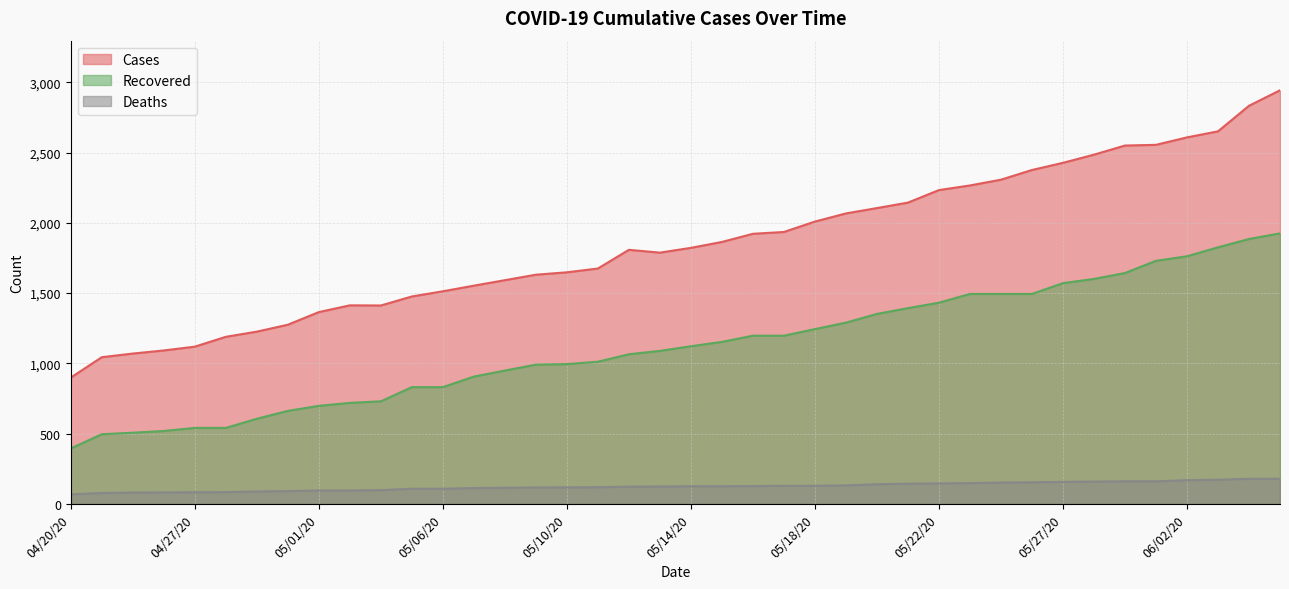

List the labels in order of cases value, smallest first.

04/20/20, 04/24/20, 04/25/20, 04/26/20, 04/27/20, 04/28/20, 04/29/20, 04/30/20, 05/01/20, 05/03/20, 05/02/20, 05/05/20, 05/06/20, 05/07/20, 05/08/20, 05/09/20, 05/10/20, 05/11/20, 05/13/20, 05/12/20, 05/14/20, 05/15/20, 05/16/20, 05/17/20, 05/18/20, 05/19/20, 05/20/20, 05/21/20, 05/22/20, 05/24/20, 05/25/20, 05/26/20, 05/27/20, 05/28/20, 05/29/20, 05/30/20, 06/02/20, 06/08/20, 06/09/20, 06/10/20